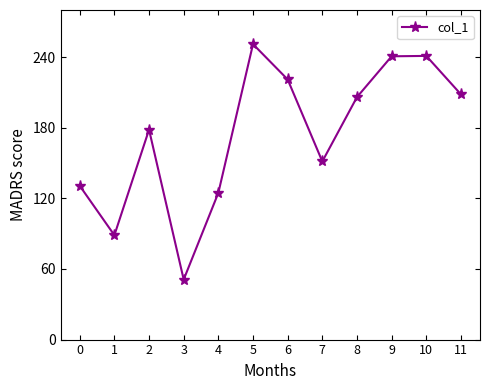

At which label is the value closest to 150?

7